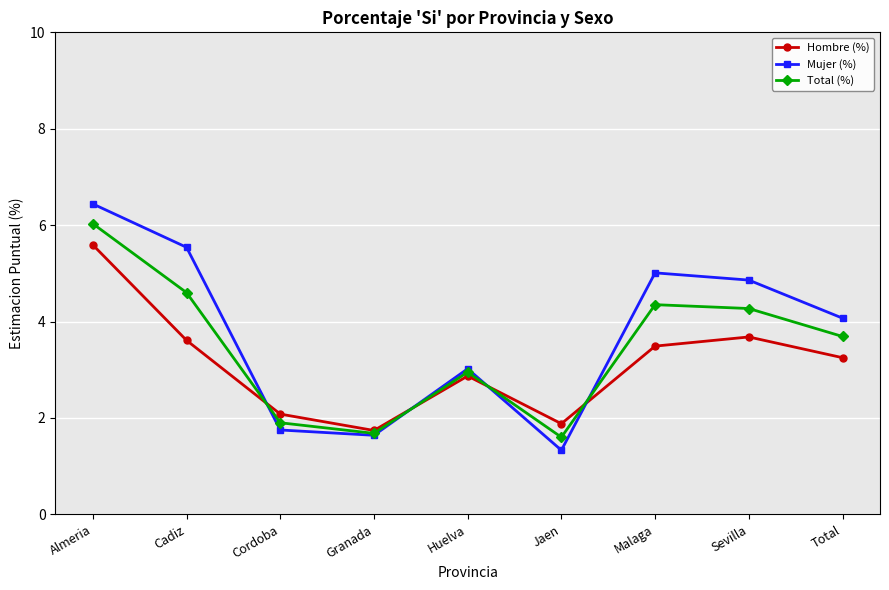

At which category does Mujer (%) reach its first local valley?

Granada